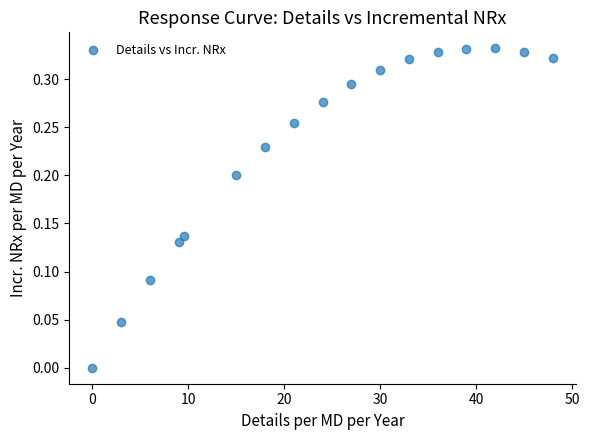

What is the range of X values (max minus min)?

48.0